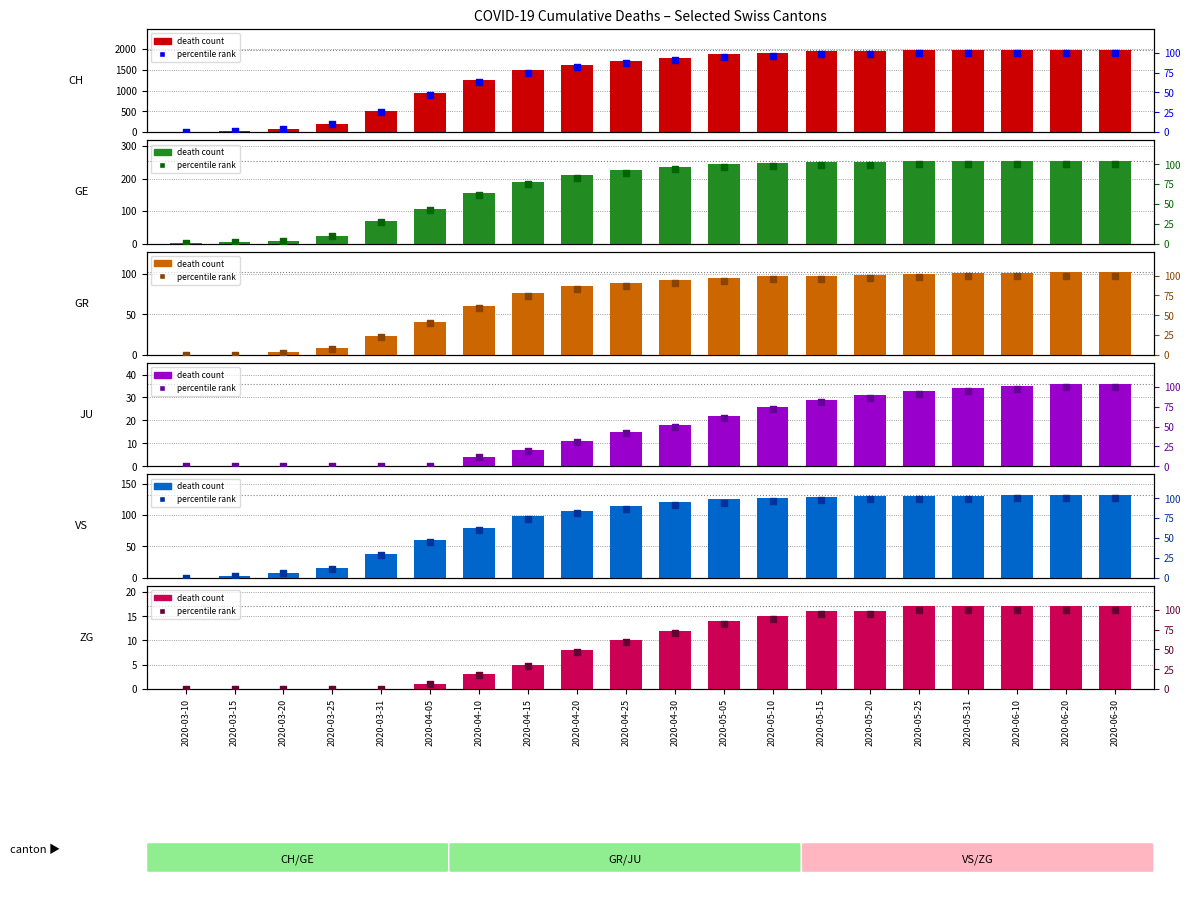

Is the value of JU at 2020-03-31 greater than the value of GE at 2020-03-20?

No